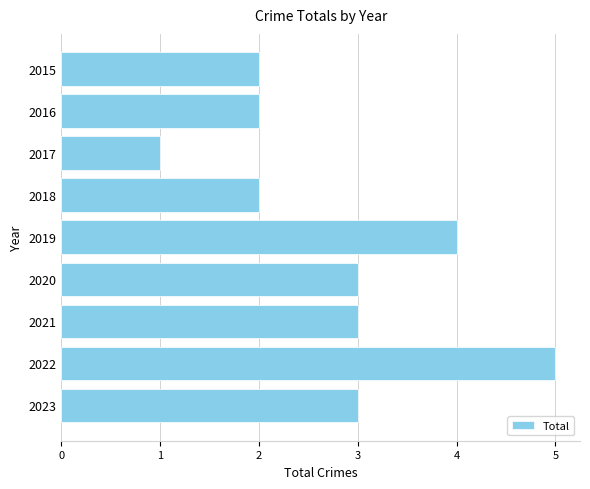

How many distinct data groups are displayed?

1